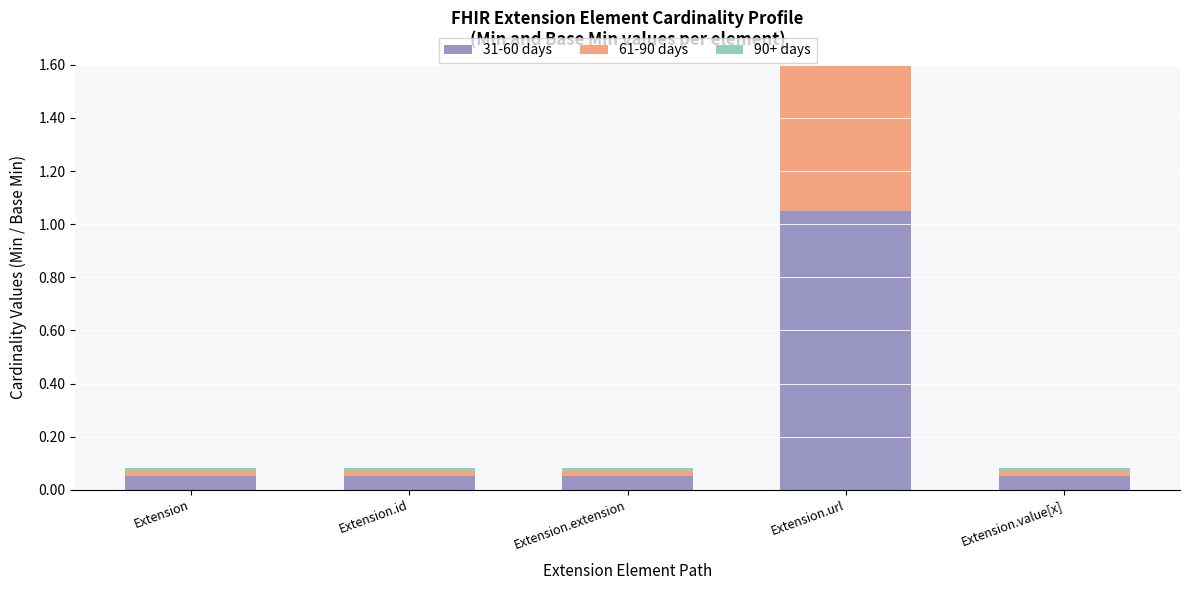

At which label does 90+ days reach its minimum?

Extension